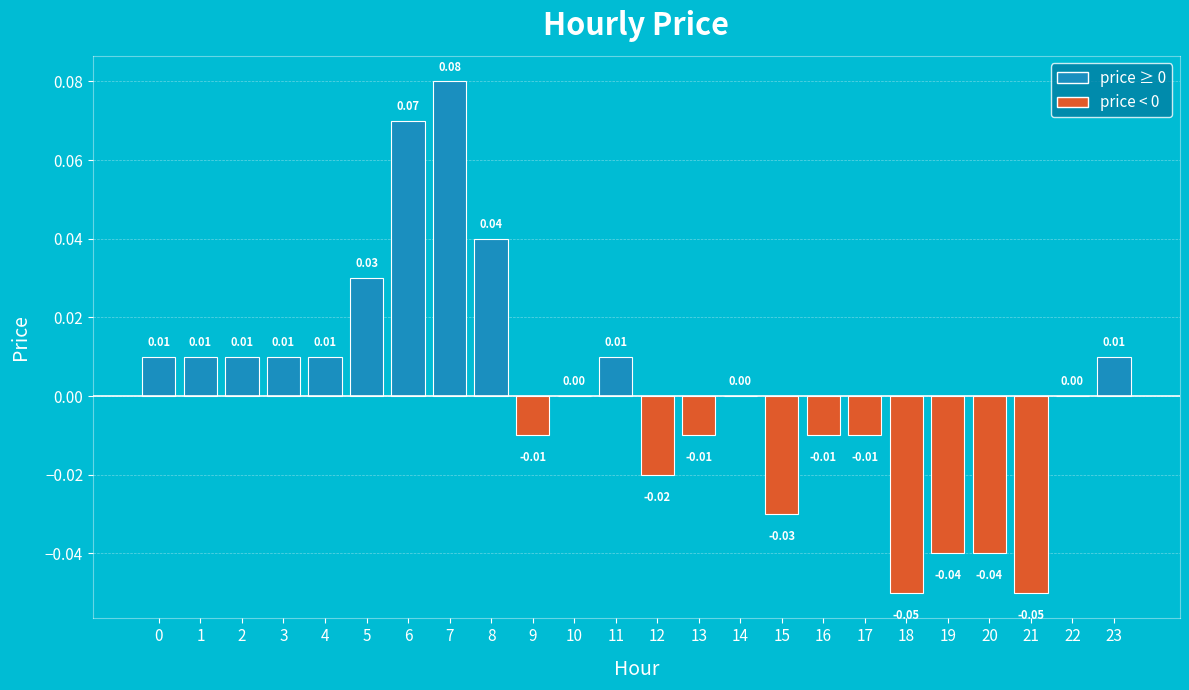

Which has a higher value, 16 or 19?

16